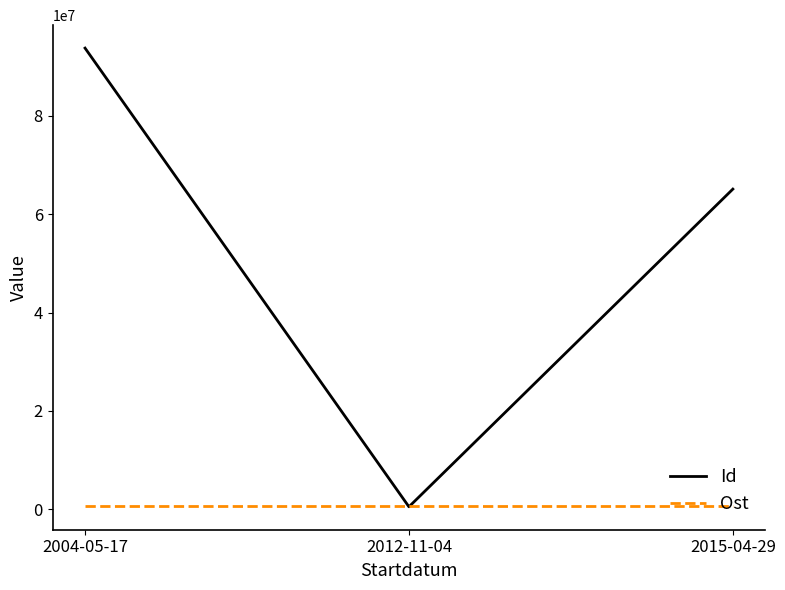

List the series in order of their overall mean, lowest first.

Ost, Id